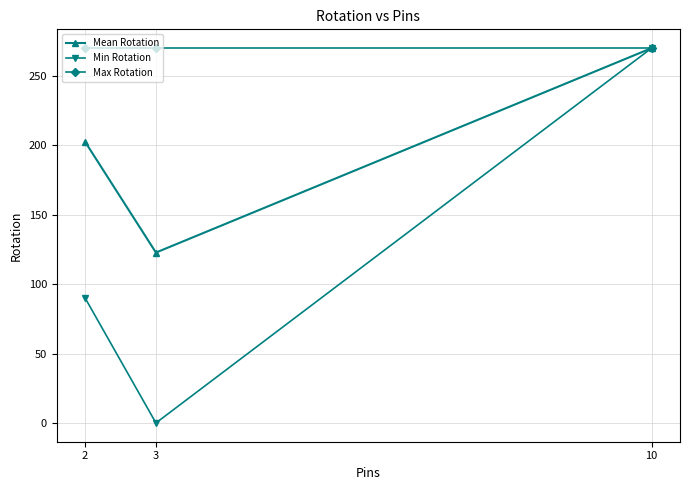

The value of Max Rotation at 2 is 270.0. True or false?

True